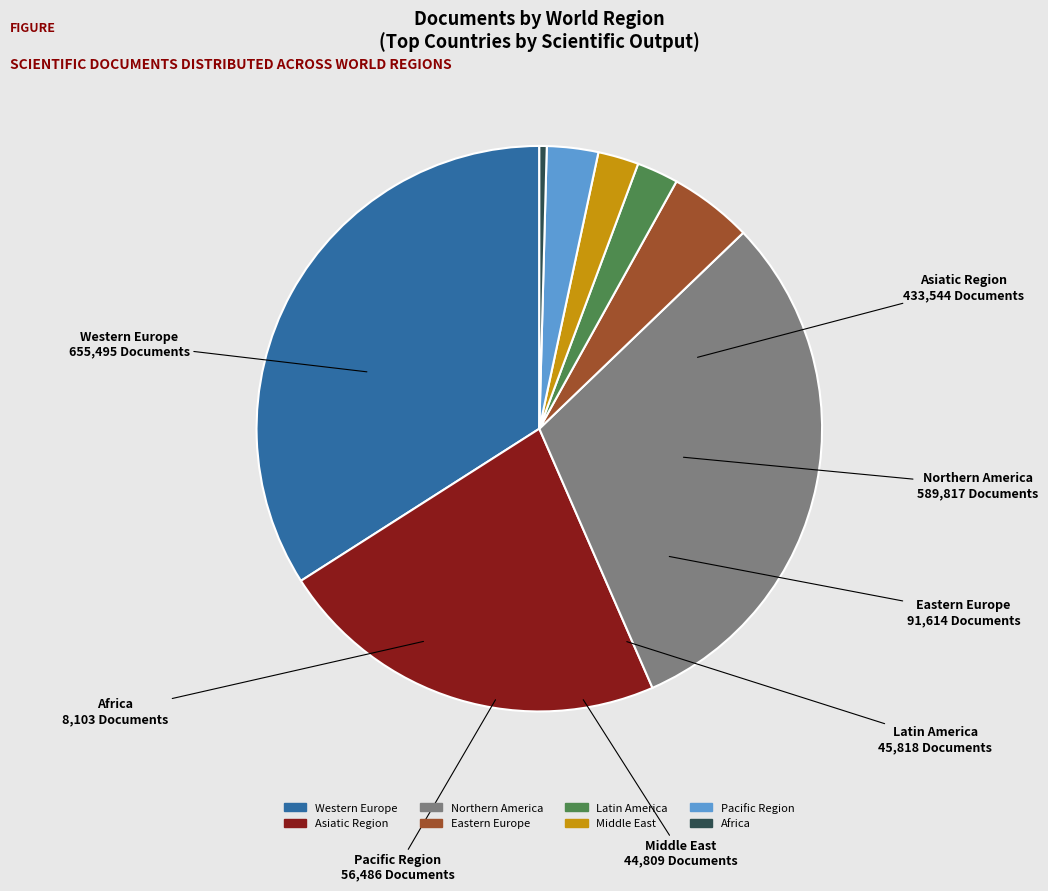

Which slice is the smallest?

Africa